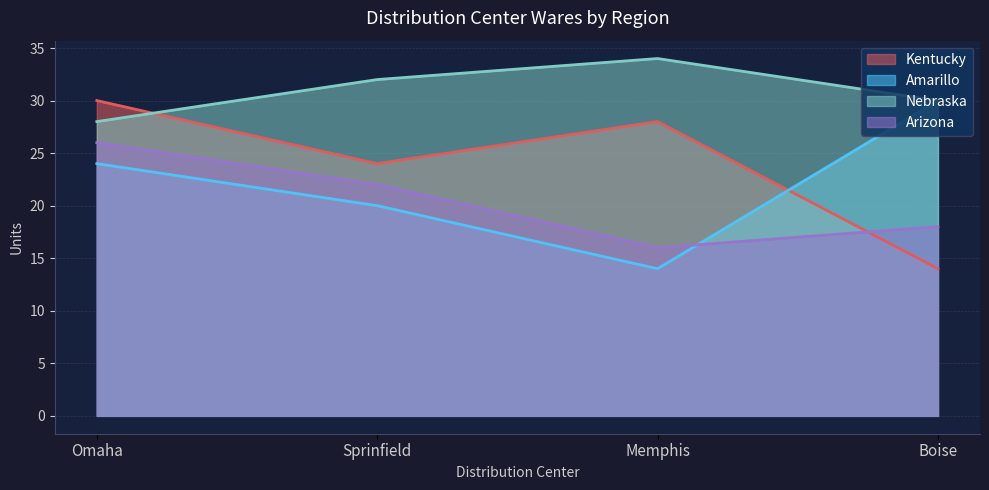

What is the difference between the highest and lowest values at Omaha?

6